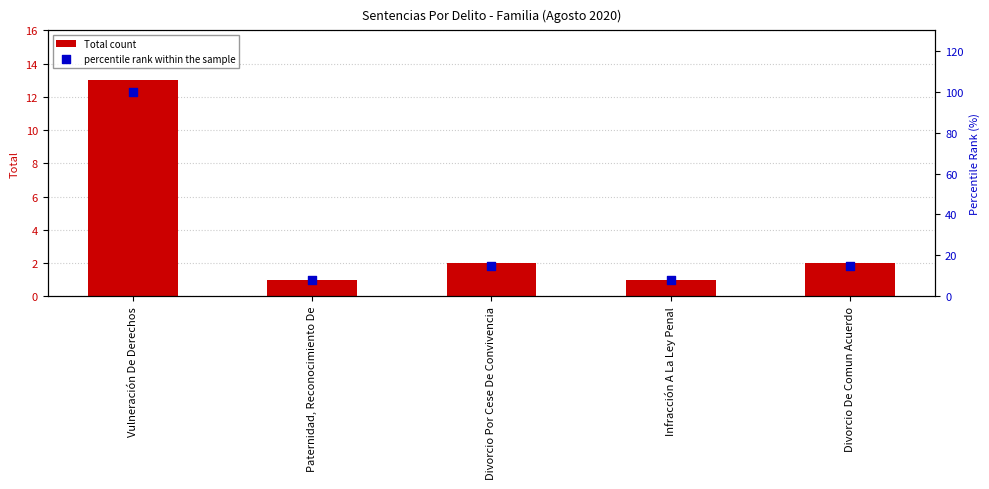

Which series reaches the minimum Y coordinate?

Total count